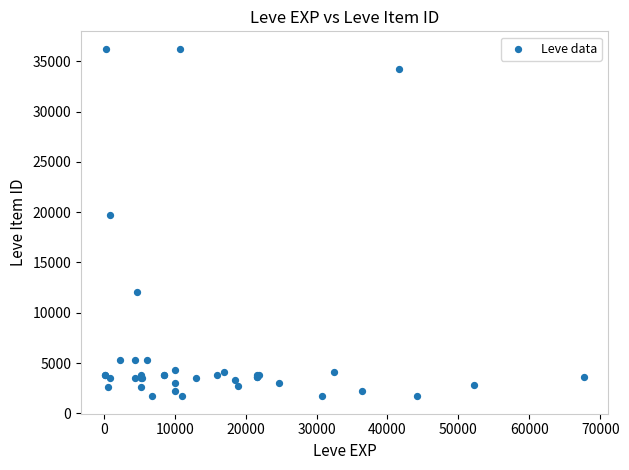

What Y value in the scatter plot is closest to 18967?

19744